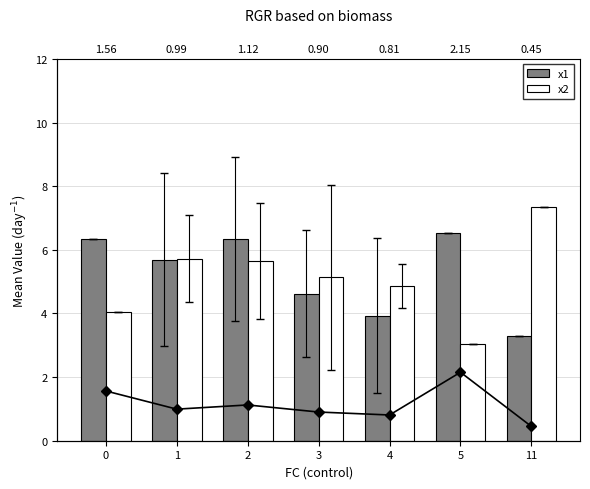

At 1, list the series in order from largest to smallest.

x2, x1, Ratio x1/x2